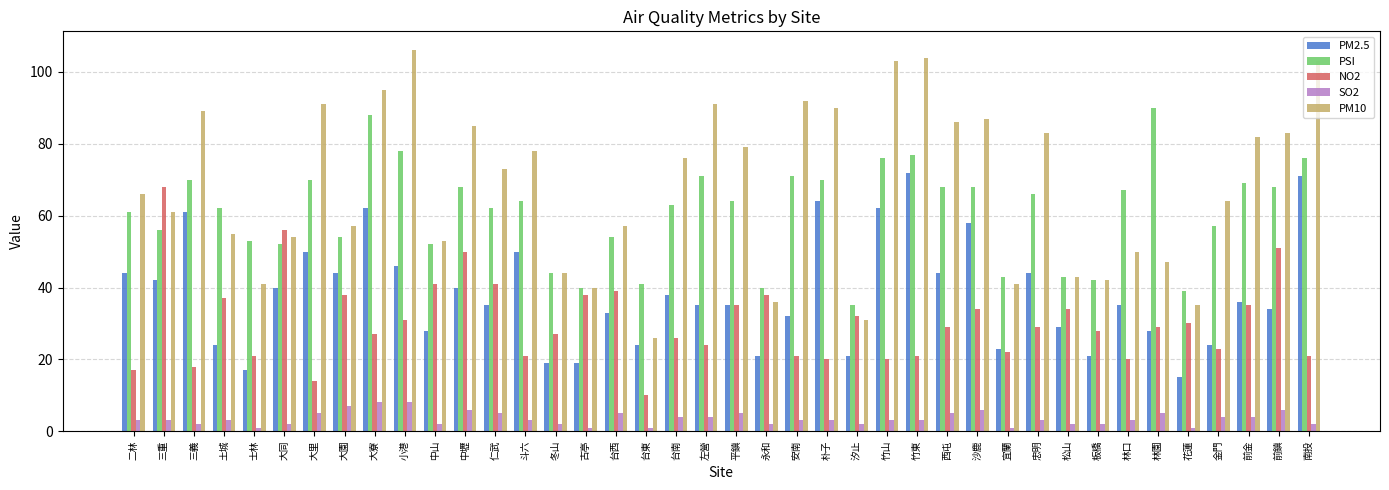

The PM10 series shows 73 at 宜蘭. True or false?

False